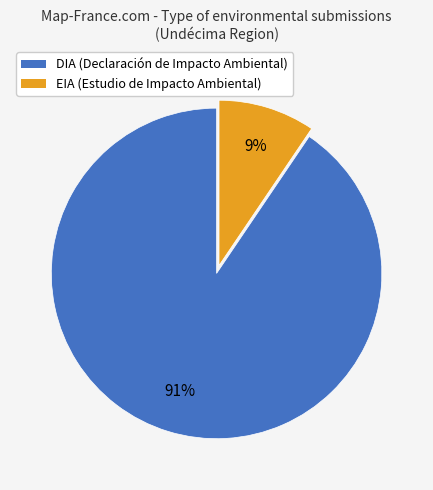

Is EIA the majority of the pie?

No